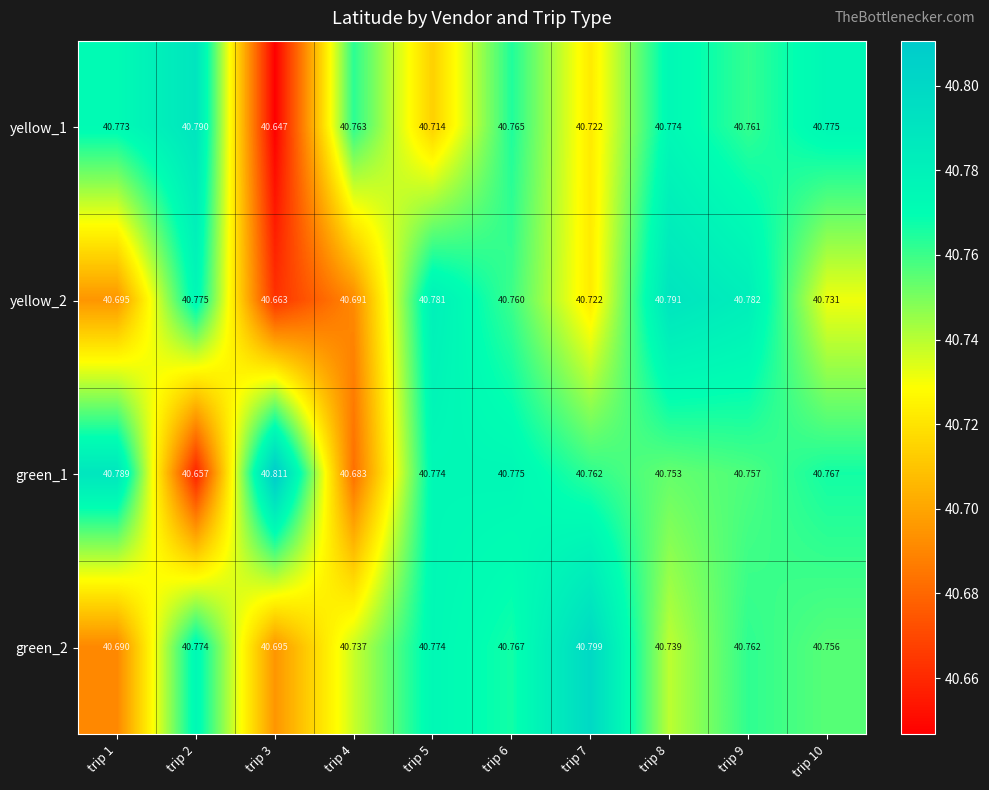

Is the value of green_1 at trip 5 greater than the value of yellow_1 at trip 3?

Yes